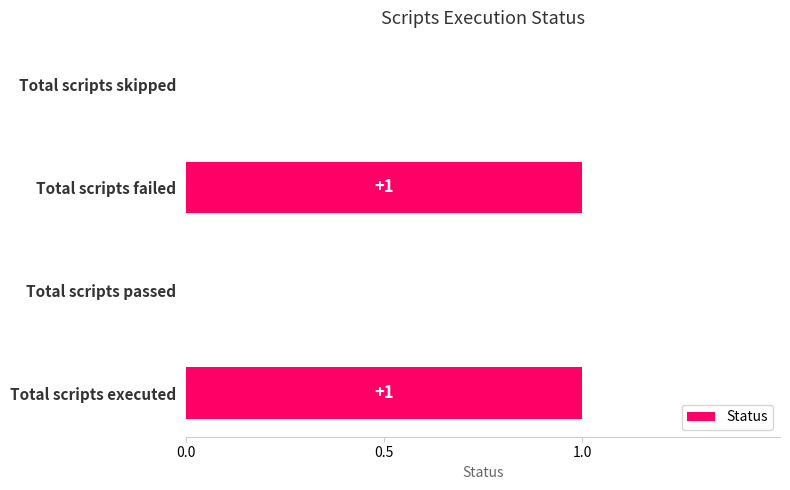

Count the values in the range 0 to 1.

4